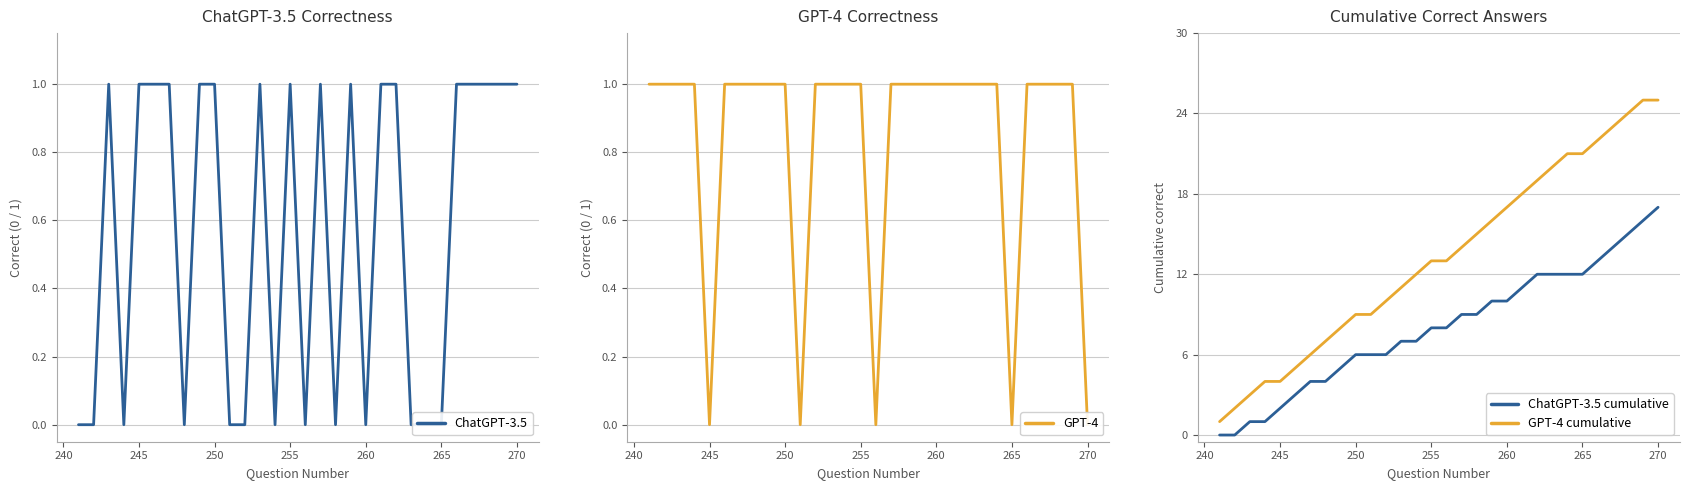

Does the chart have visible grid lines?

Yes